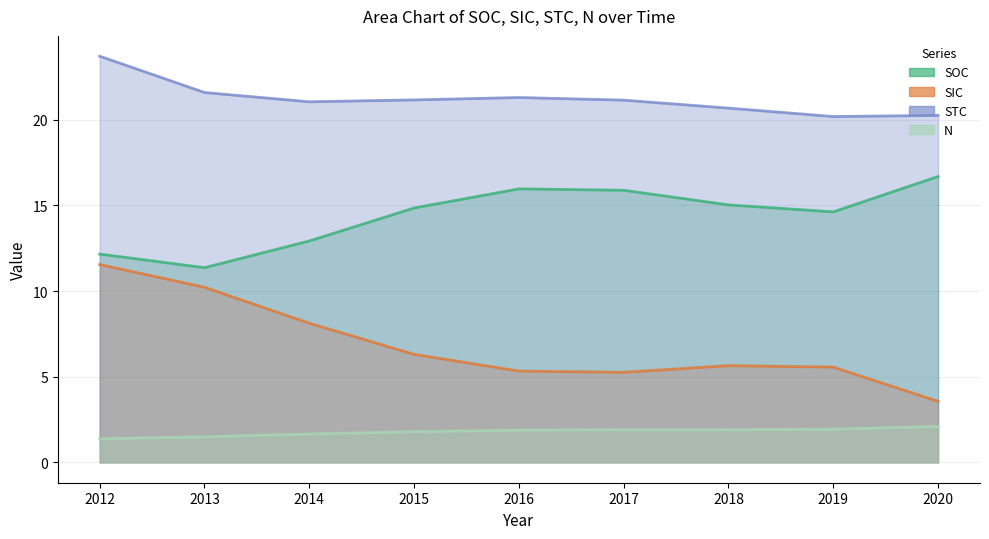

Count the number of data series in this chart.

4